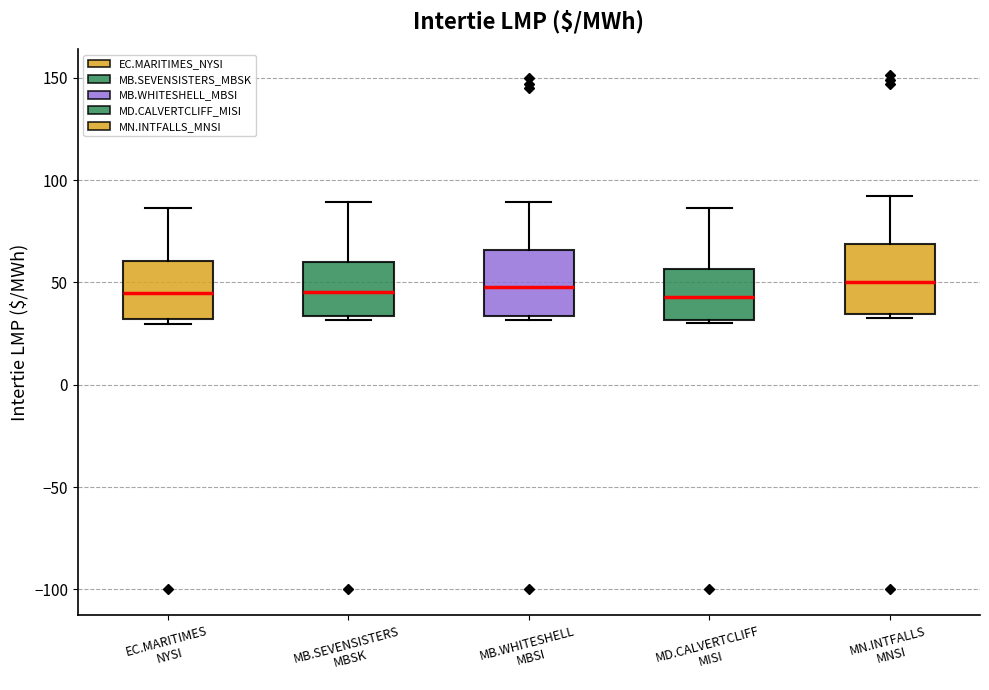

Reading left to right, transcribe this box plot: for each box, give where its median line is, the range the box spans, and where its two whiskers end, as read against the y-axis. The values are not printed on the chart, so give them approximately, as read against the axis.

EC.MARITIMES NYSI: median 45, box 30 to 60, whiskers 30 (just below the box's lower edge) to 85
MB.SEVENSISTERS MBSK: median 45, box 35 to 60, whiskers 30 to 90
MB.WHITESHELL MBSI: median 50, box 35 to 65, whiskers 30 to 90
MD.CALVERTCLIFF MISI: median 45, box 30 to 55, whiskers 30 (just below the box's lower edge) to 85
MN.INTFALLS MNSI: median 50, box 35 to 70, whiskers 35 (just below the box's lower edge) to 90